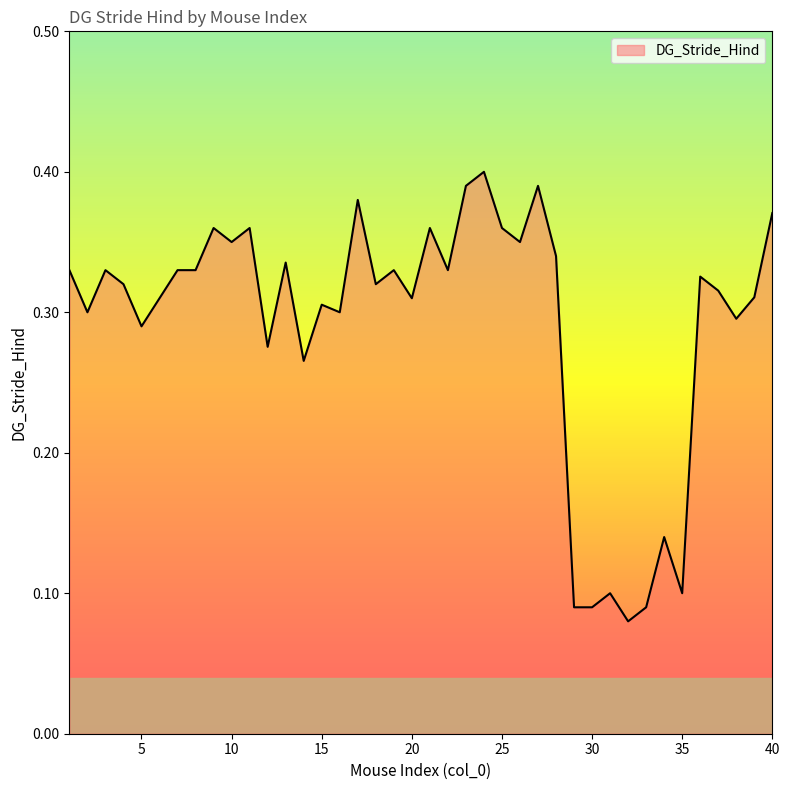

What is the sum of all values?

11.7